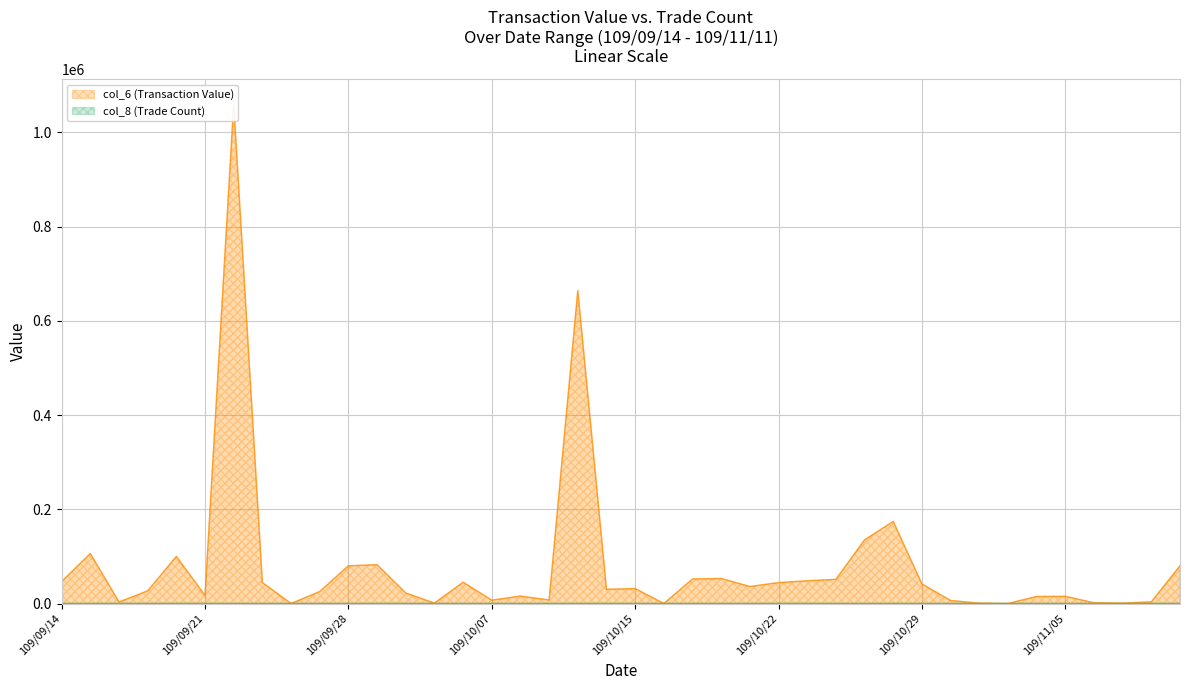

Does the chart display data point markers on the line(s)?

No